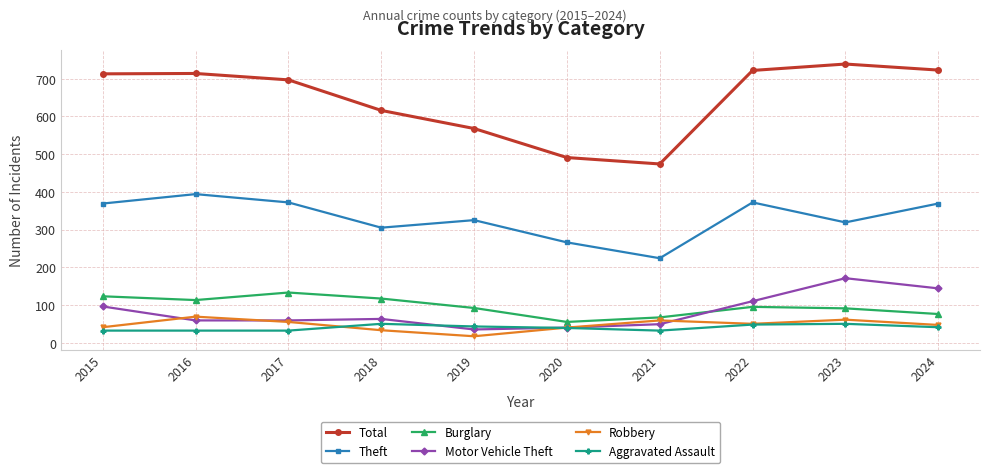

How many values in the Aggravated Assault series are below 41?

5